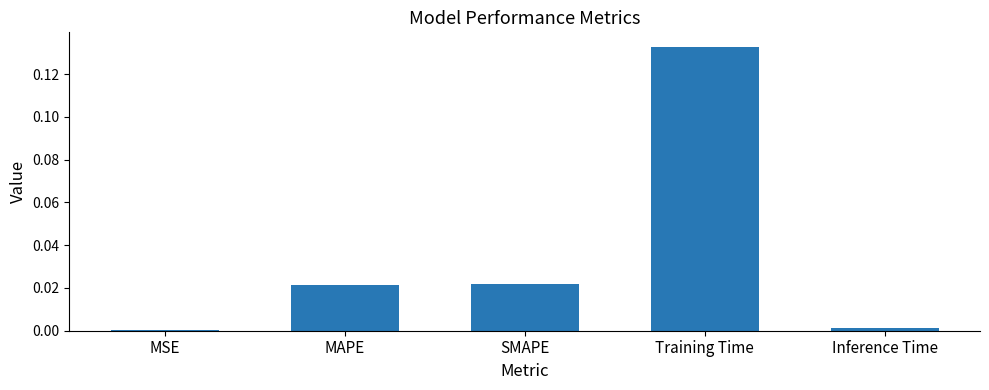

True or false: the data shows 0.0 at Inference Time.

True